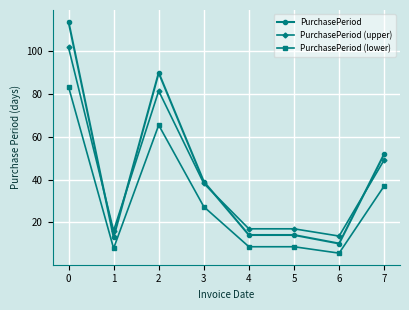

Rank the series at 2 from lowest to highest value.

PurchasePeriod (lower), PurchasePeriod (upper), PurchasePeriod